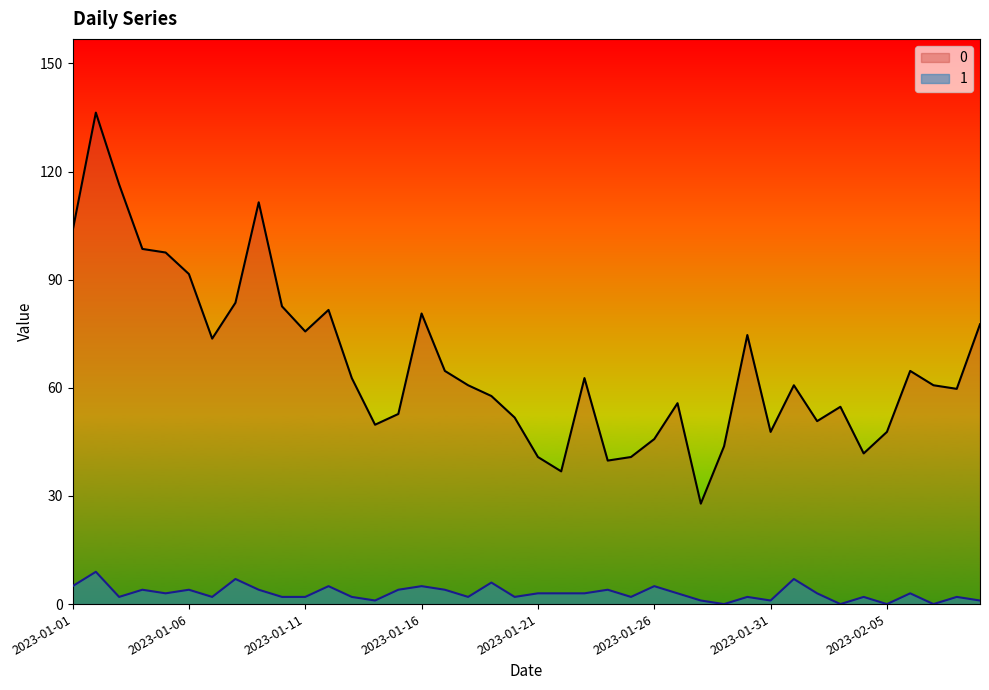

List the labels in order of 0 value, smallest first.

2023-01-28, 2023-01-22, 2023-01-24, 2023-01-21, 2023-01-25, 2023-02-04, 2023-01-29, 2023-01-26, 2023-01-31, 2023-02-05, 2023-01-14, 2023-02-02, 2023-01-20, 2023-01-15, 2023-02-03, 2023-01-27, 2023-01-19, 2023-02-08, 2023-01-18, 2023-02-01, 2023-02-07, 2023-01-13, 2023-01-23, 2023-01-17, 2023-02-06, 2023-01-07, 2023-01-30, 2023-01-11, 2023-02-09, 2023-01-16, 2023-01-12, 2023-01-10, 2023-01-08, 2023-01-06, 2023-01-05, 2023-01-04, 2023-01-01, 2023-01-09, 2023-01-03, 2023-01-02